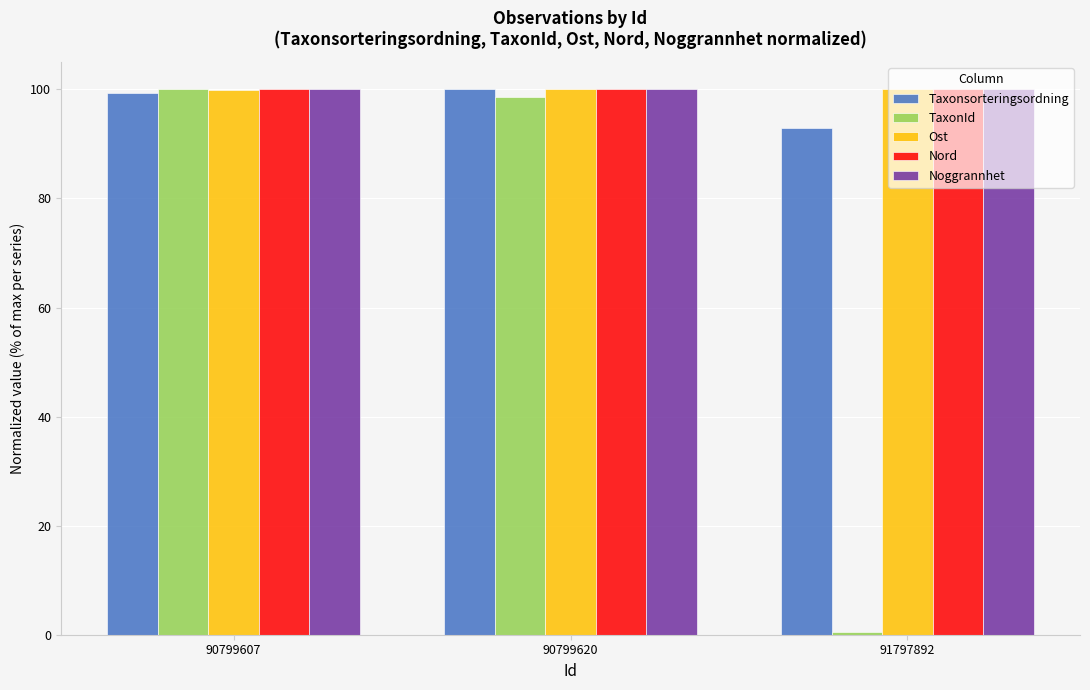

What is the total value across all series at 90799620?

498.7